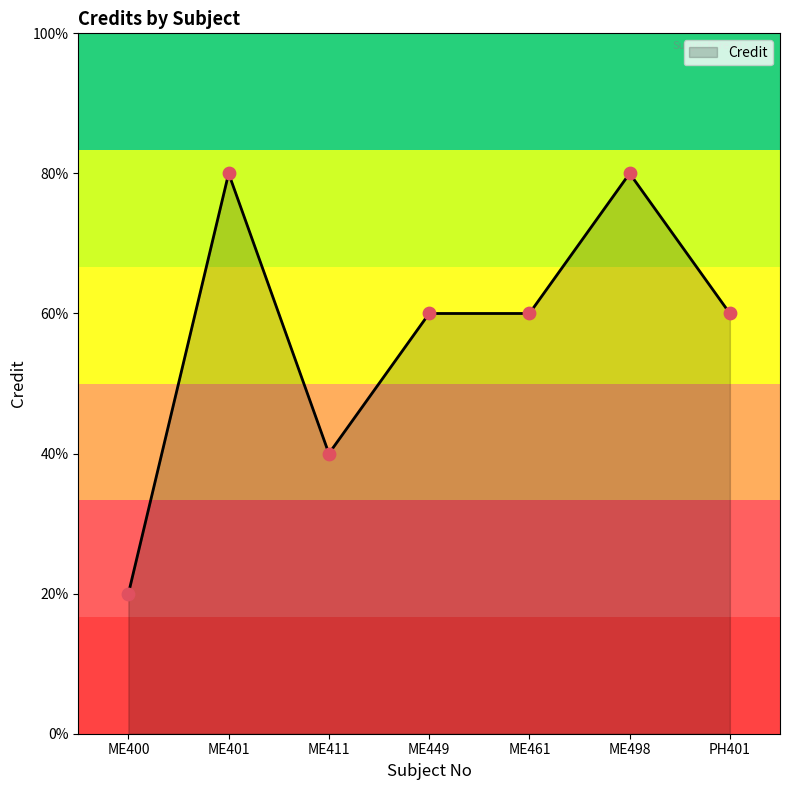

What is the change in value from ME400 to PH401?

+4